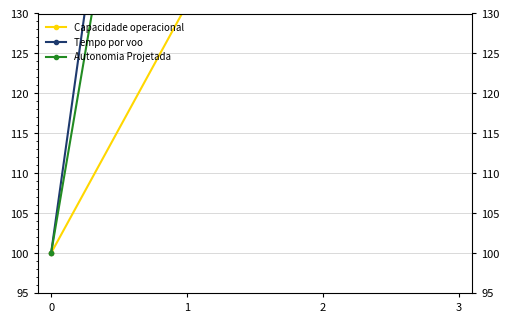

Which series has the largest total across all categories?

Tempo por voo [min]